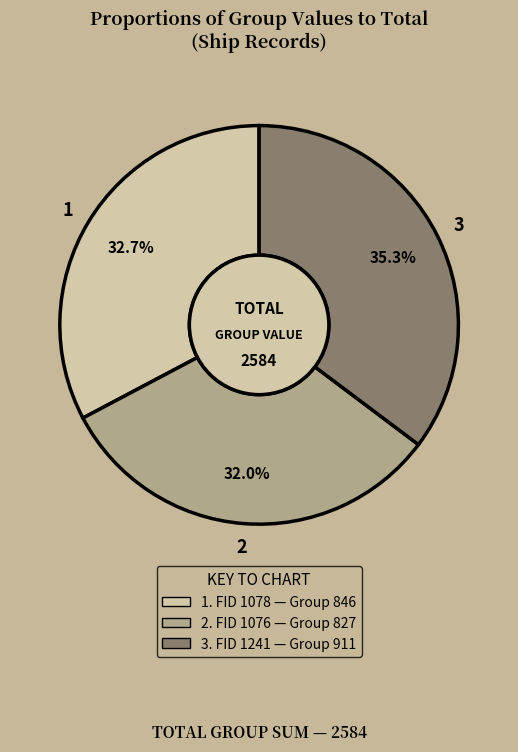

Is there a majority slice in this chart?

No